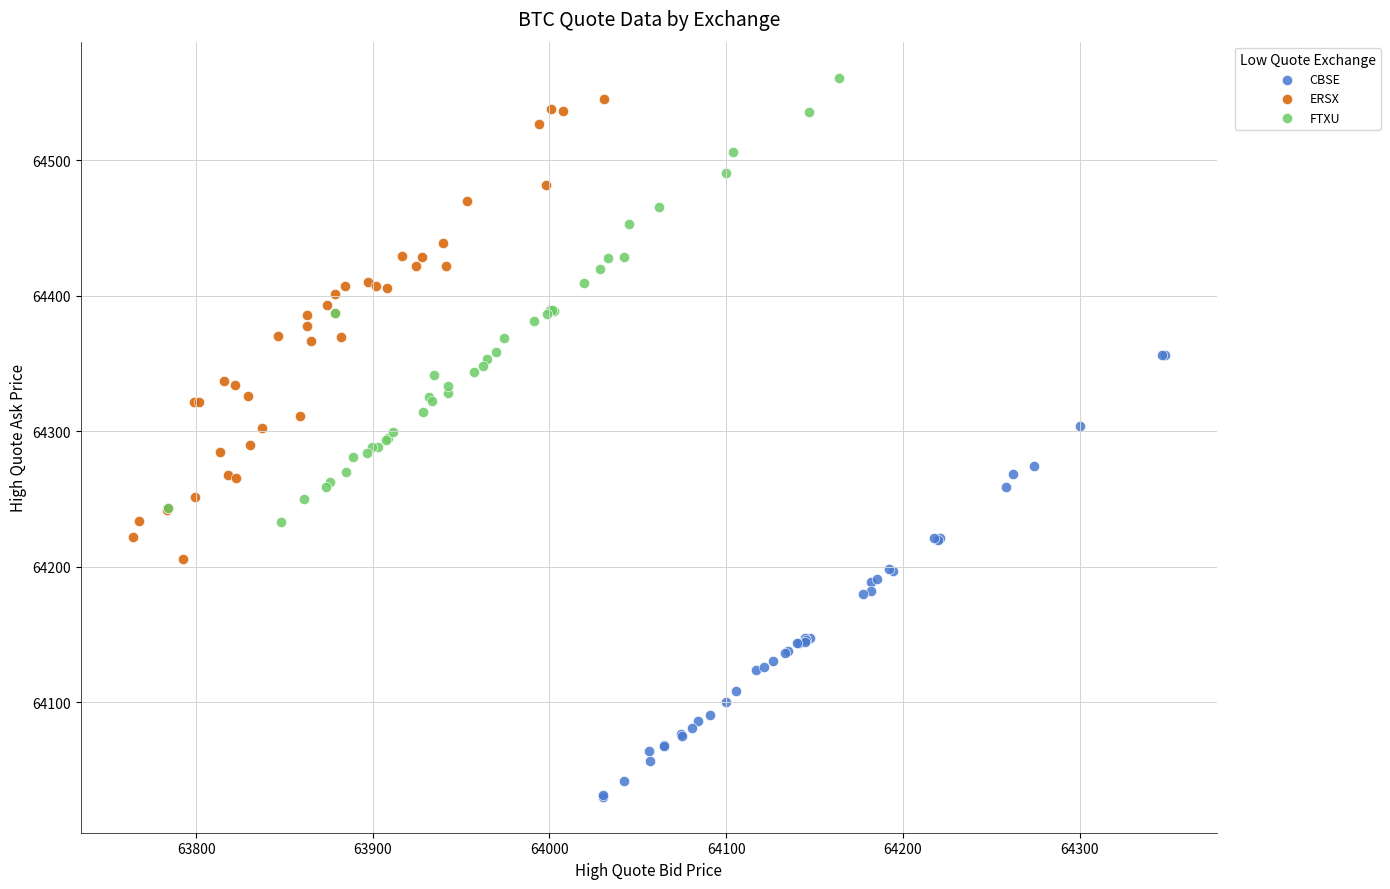

Which series contains the lowest Y value?

CBSE